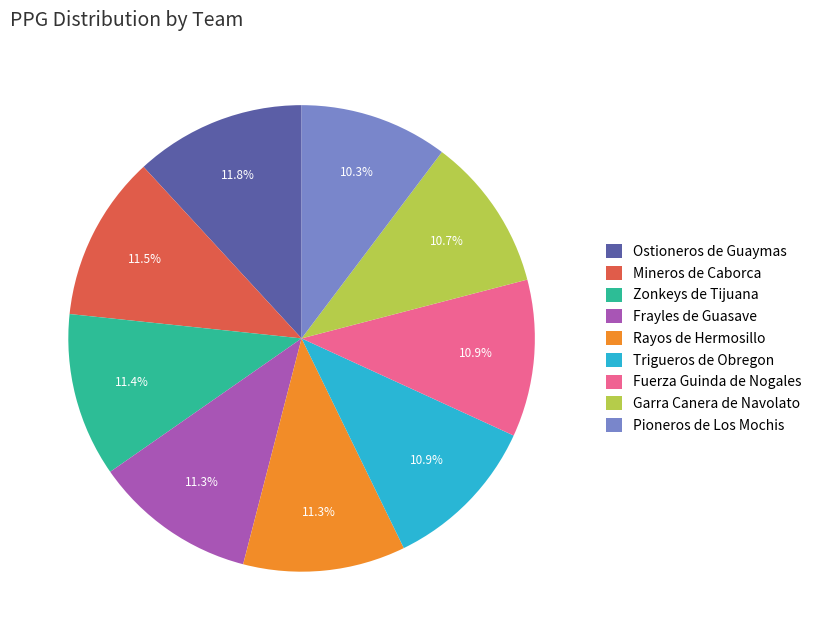

What portion of the pie excludes Mineros de Caborca?

88.5%